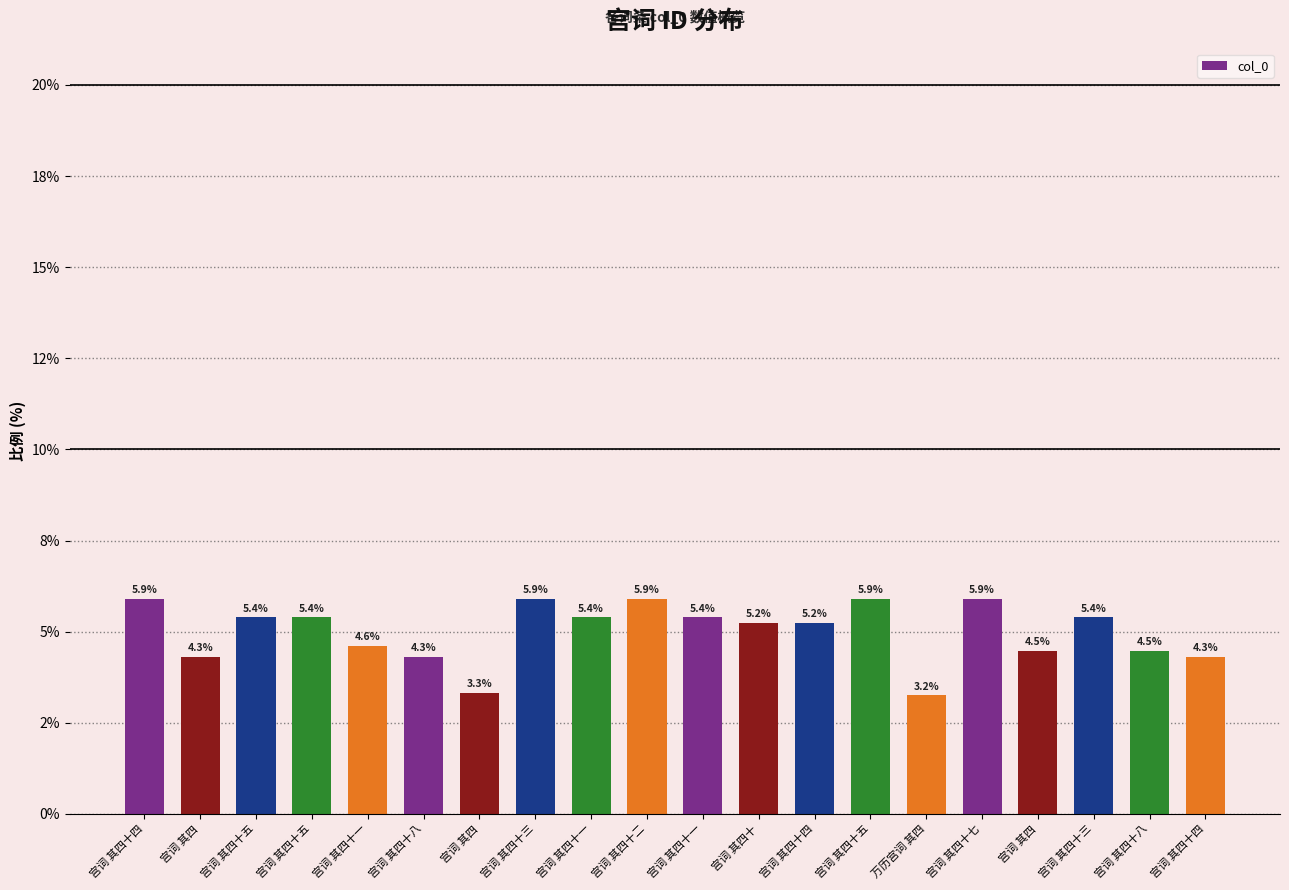

What is the maximum value shown in the chart?

5.9